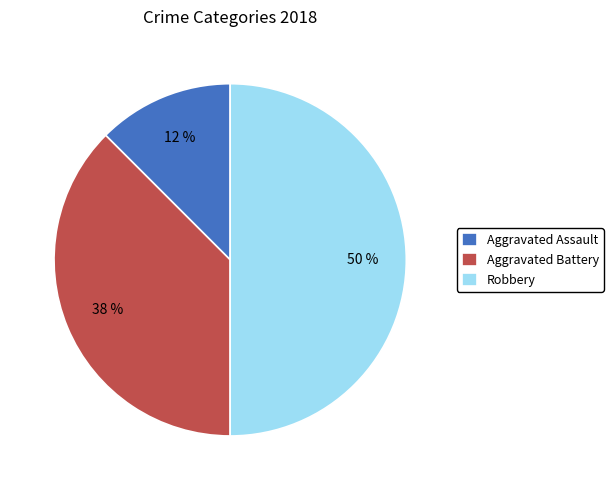

What is the smallest slice in the pie chart?

Aggravated Assault